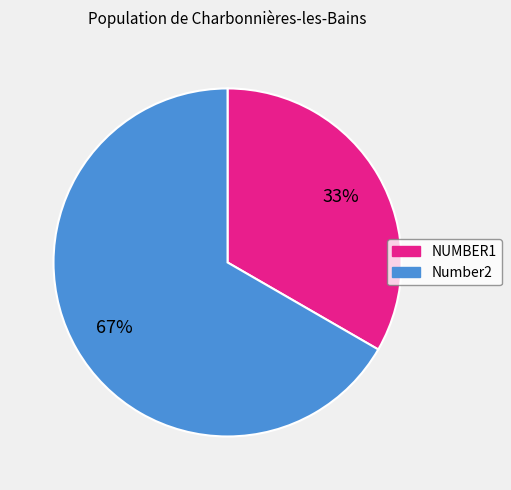

Between Number2 and NUMBER1, which is larger?

Number2